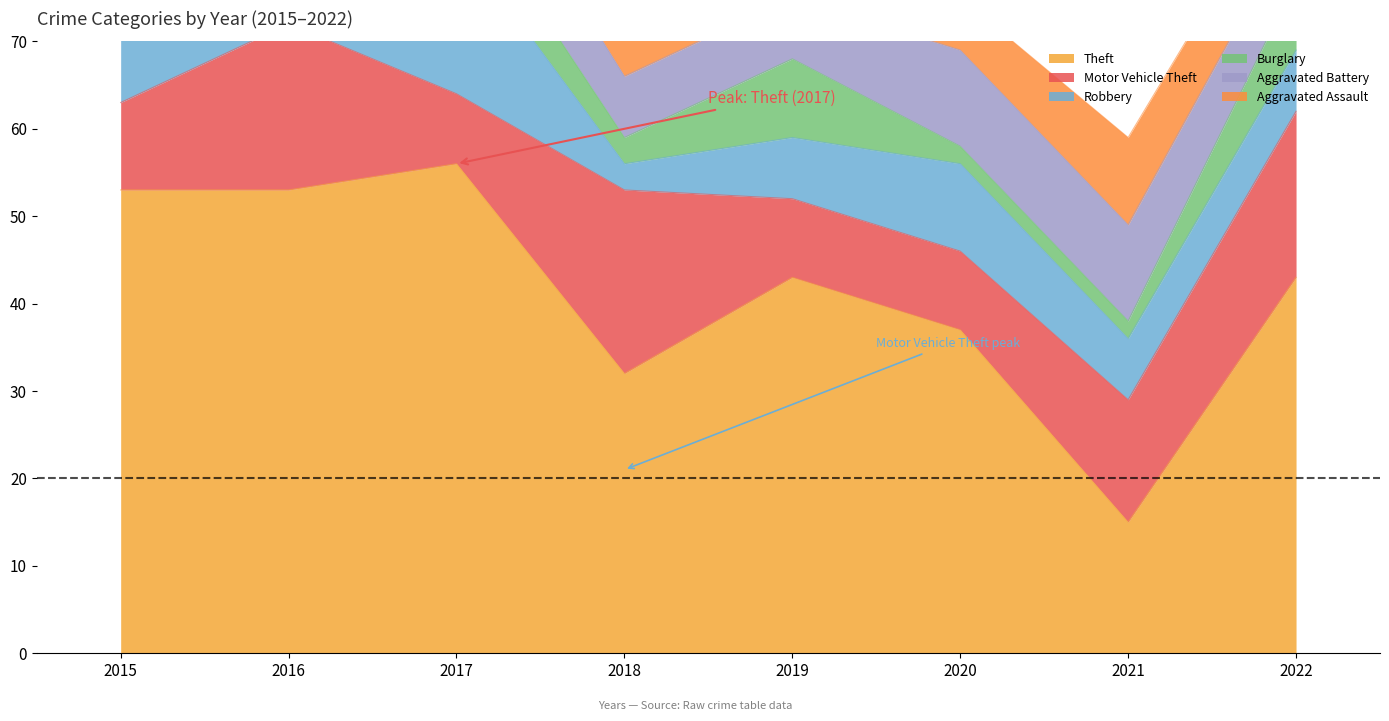

At which category is the sum across all series the highest?

2017